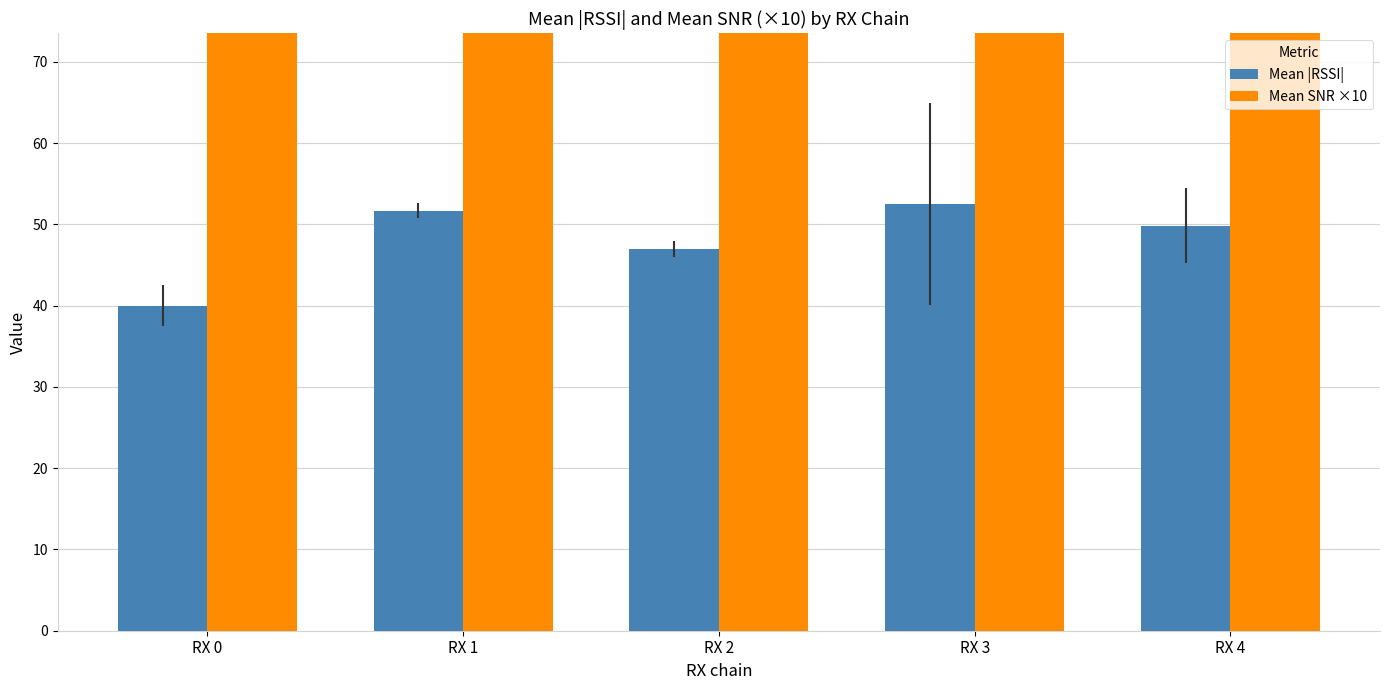

The Mean |RSSI| series shows 40.0 at RX 0. True or false?

True